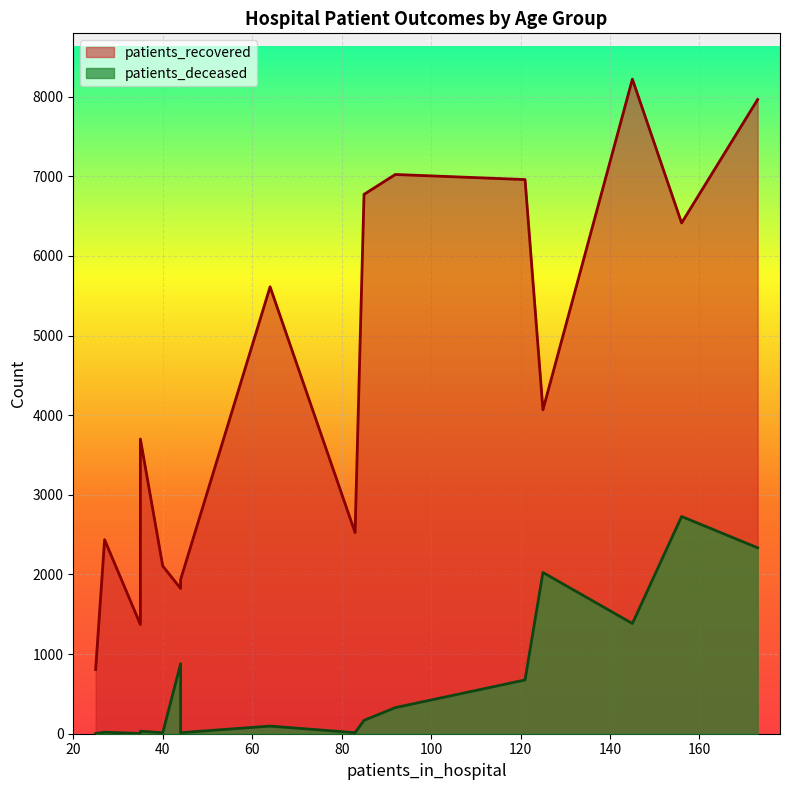

What are all the series names shown in the legend?

patients_recovered, patients_deceased